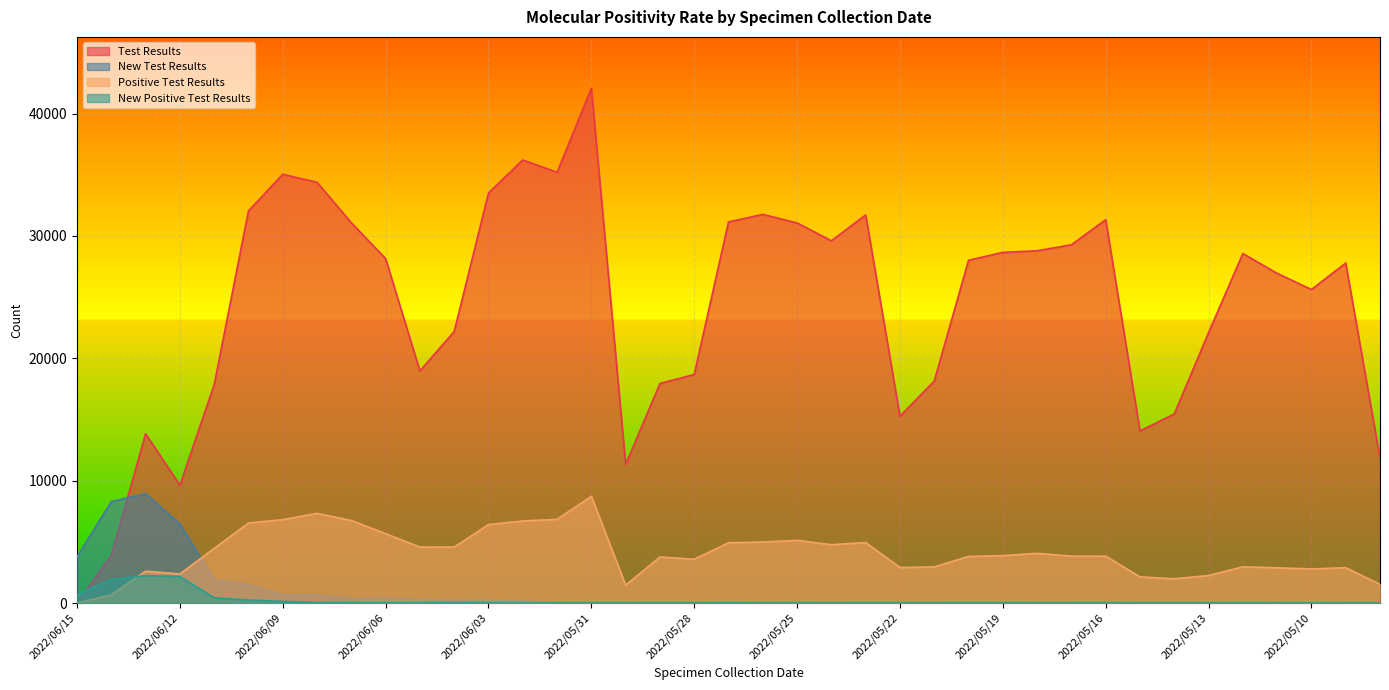

True or false: New Positive Test Results and New Test Results intersect in this chart.

False